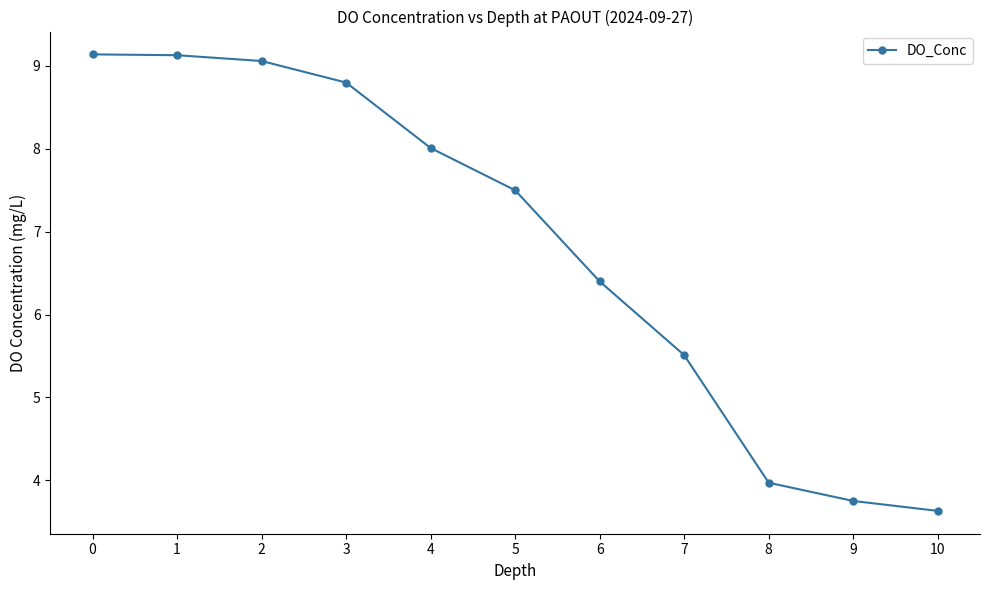

What is the value of the 2nd point from the left?

9.1